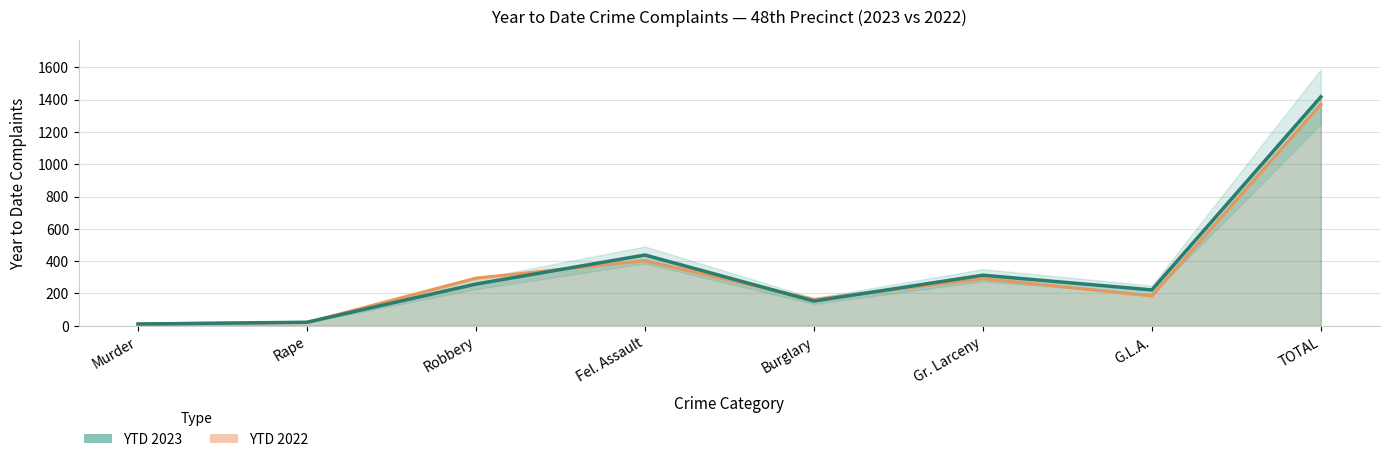

How many times do YTD 2023 and YTD 2022 cross each other?

5